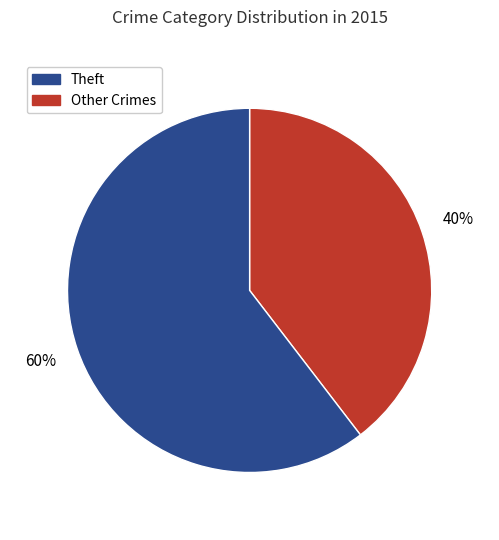

Is there any slice that represents more than half of the pie?

Yes